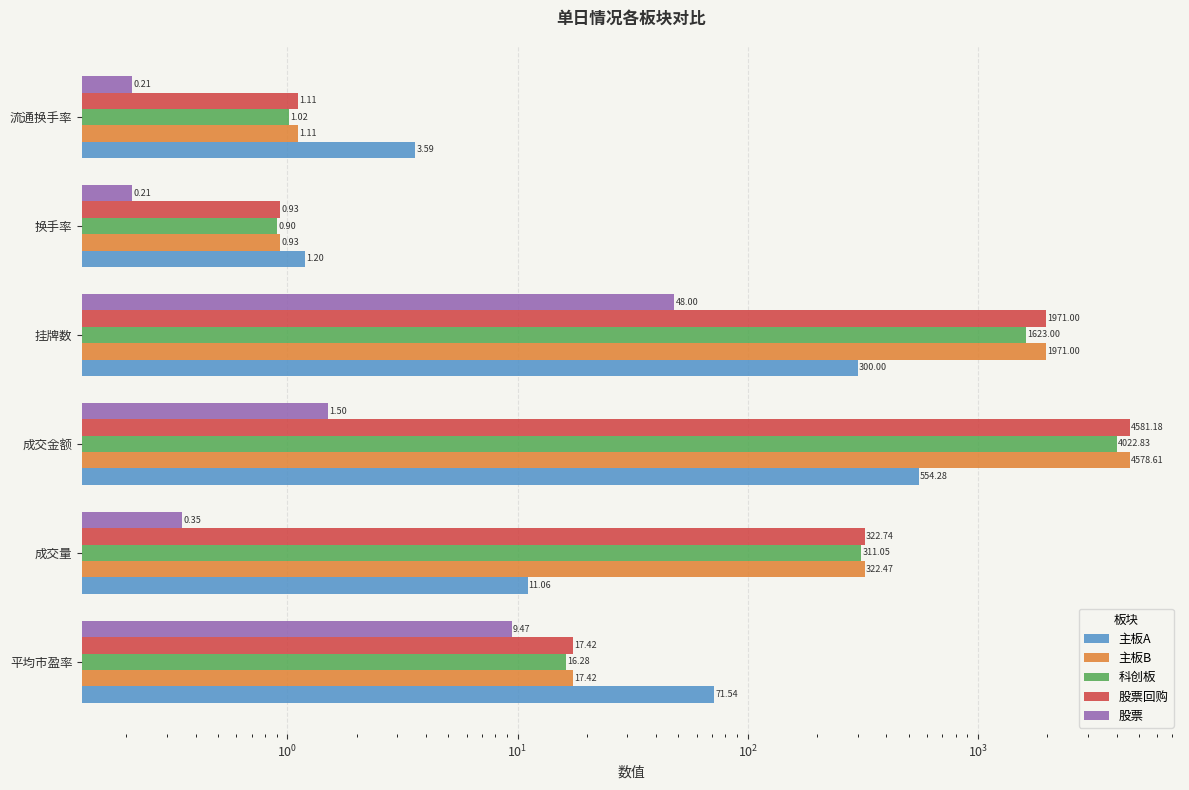

The 股票 series shows 1.5 at 成交金额. True or false?

True